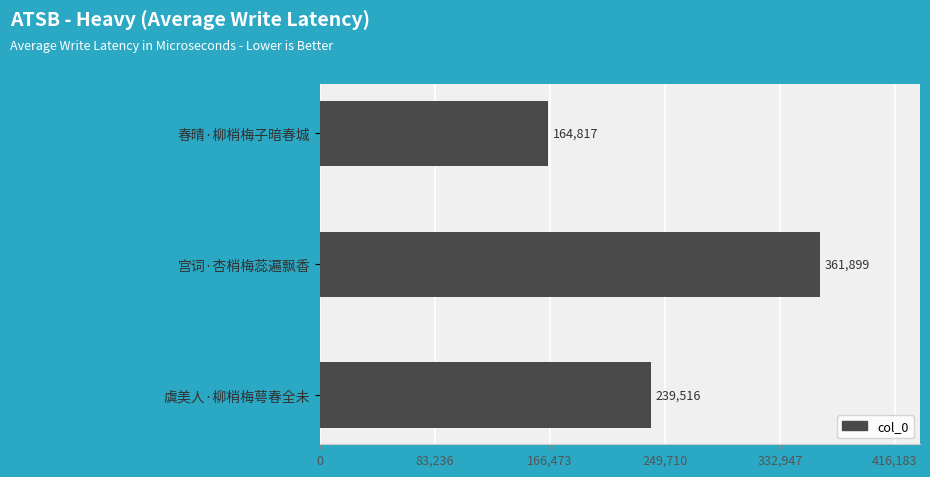

What is the difference between the maximum and minimum values?

197082